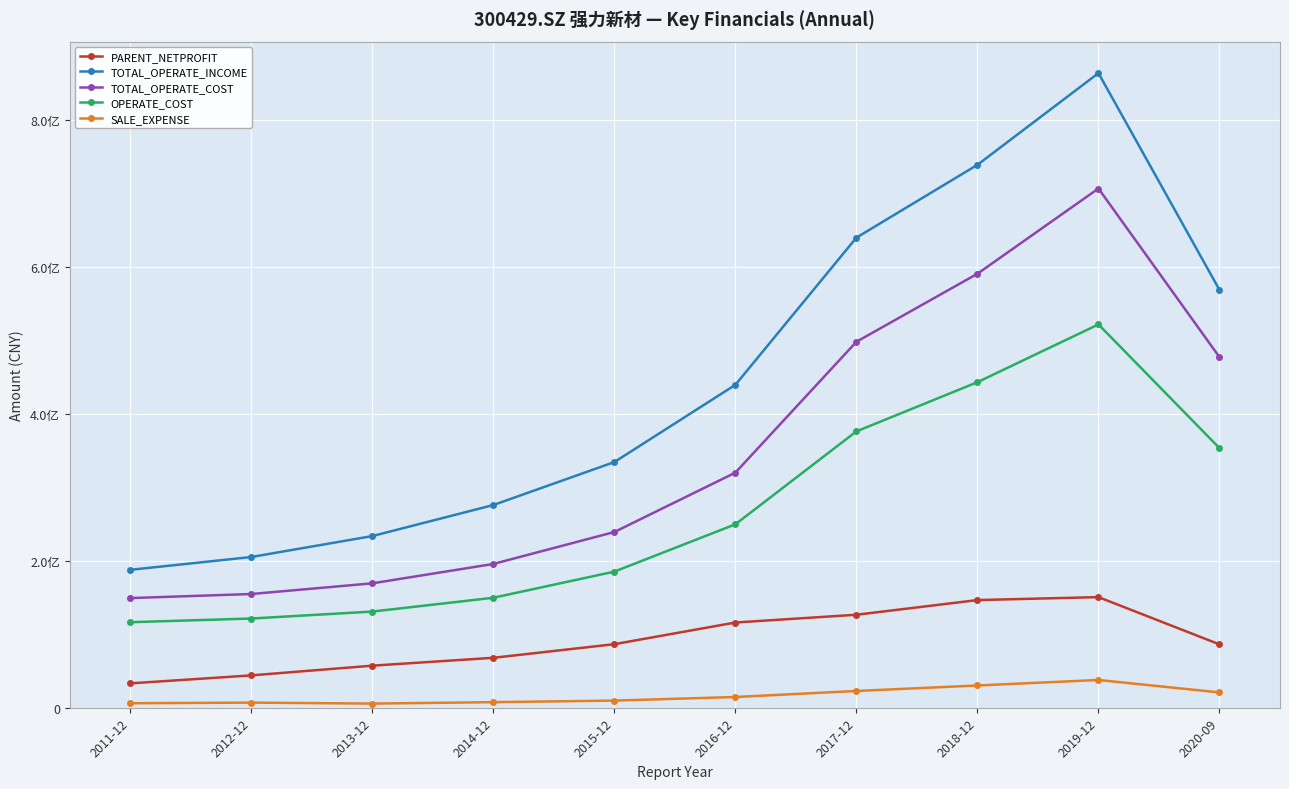

True or false: OPERATE_COST and TOTAL_OPERATE_COST cross at least once.

False